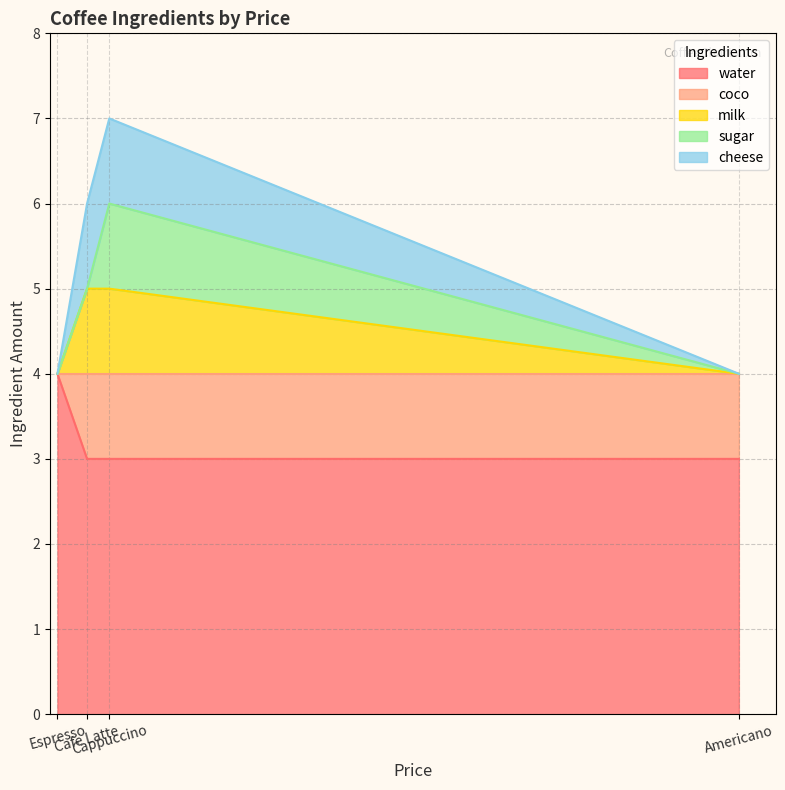

True or false: water has more than 1 interior local peaks.

False